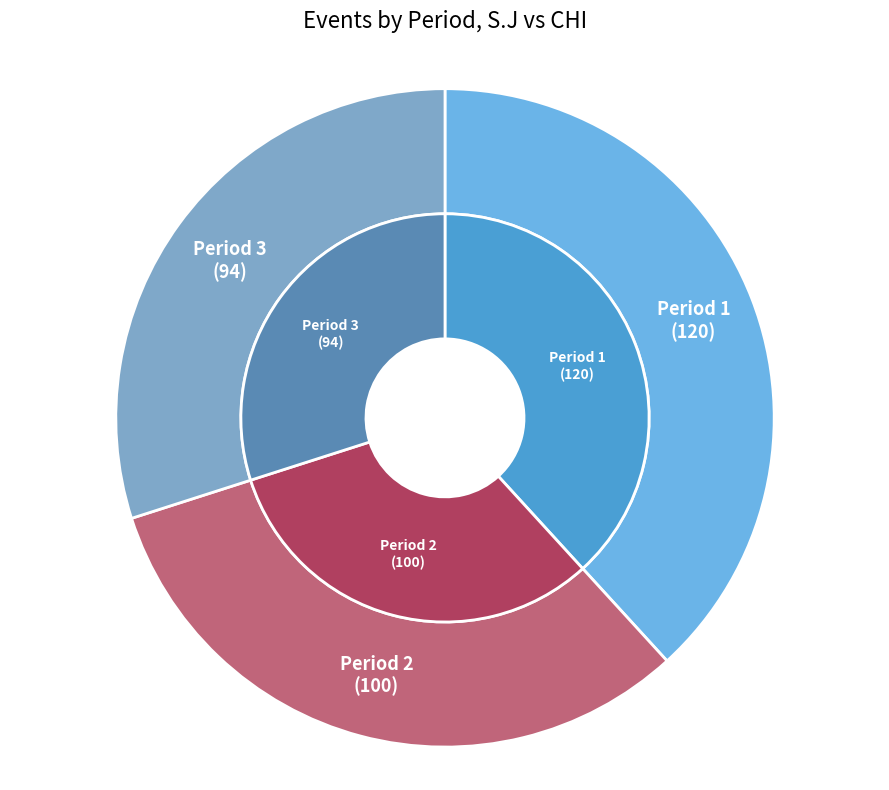

What is the change in value from Period 1 to Period 2?

-20